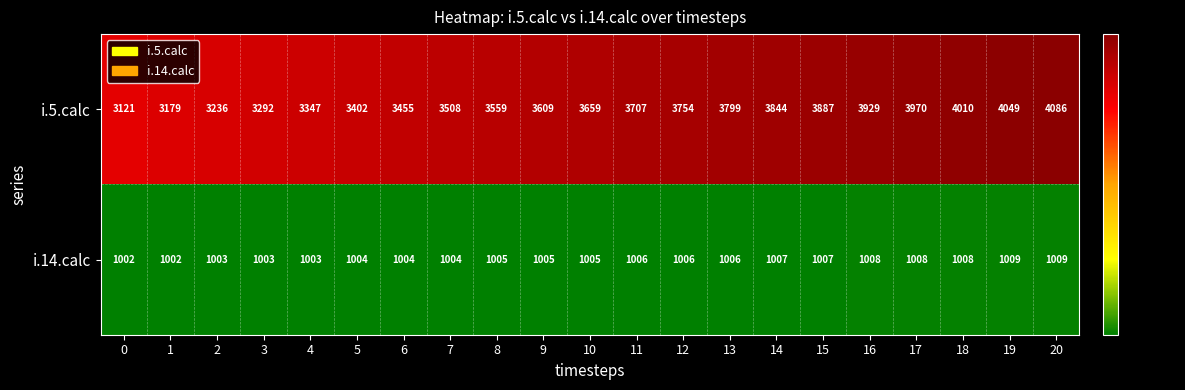

What is the approximate value of i.5.calc at 10?

3659